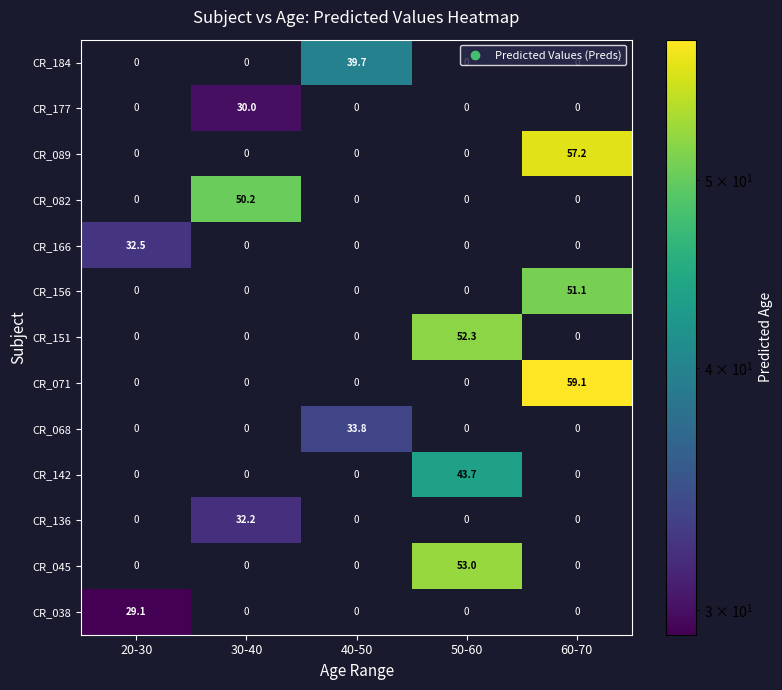

At which category is the sum across all series the highest?

60-70